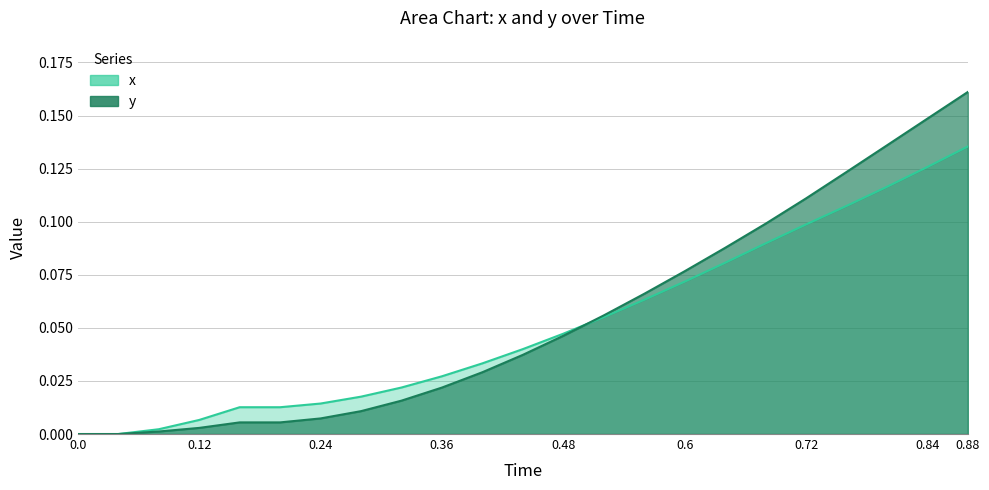

Reading right to left, list all the values displayed in this chart.

x: 0.88=0.1	0.84=0.1	0.8=0.1	0.76=0.1	0.72=0.1	0.68=0.1	0.64=0.1	0.6=0.1	0.56=0.1	0.52=0.1	0.48=0.0	0.44=0.0	0.4=0.0	0.36=0.0	0.32=0.0	0.28=0.0	0.24=0.0	0.2=0.0	0.16=0.0	0.12=0.0	0.08=0.0	0.04=0.0	0.0=0.0
y: 0.88=0.2	0.84=0.1	0.8=0.1	0.76=0.1	0.72=0.1	0.68=0.1	0.64=0.1	0.6=0.1	0.56=0.1	0.52=0.1	0.48=0.0	0.44=0.0	0.4=0.0	0.36=0.0	0.32=0.0	0.28=0.0	0.24=0.0	0.2=0.0	0.16=0.0	0.12=0.0	0.08=0.0	0.04=0.0	0.0=0.0